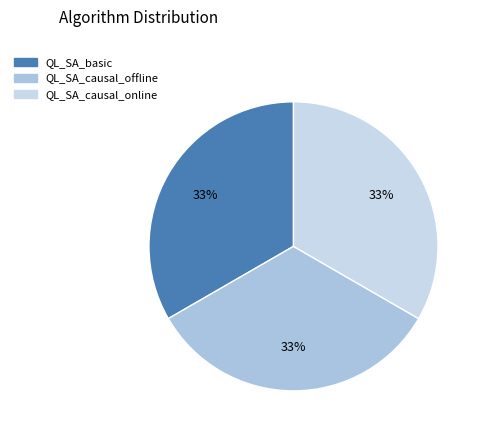

To the nearest percent, what is the combined percentage of QL_SA_causal_online and QL_SA_basic?

67%